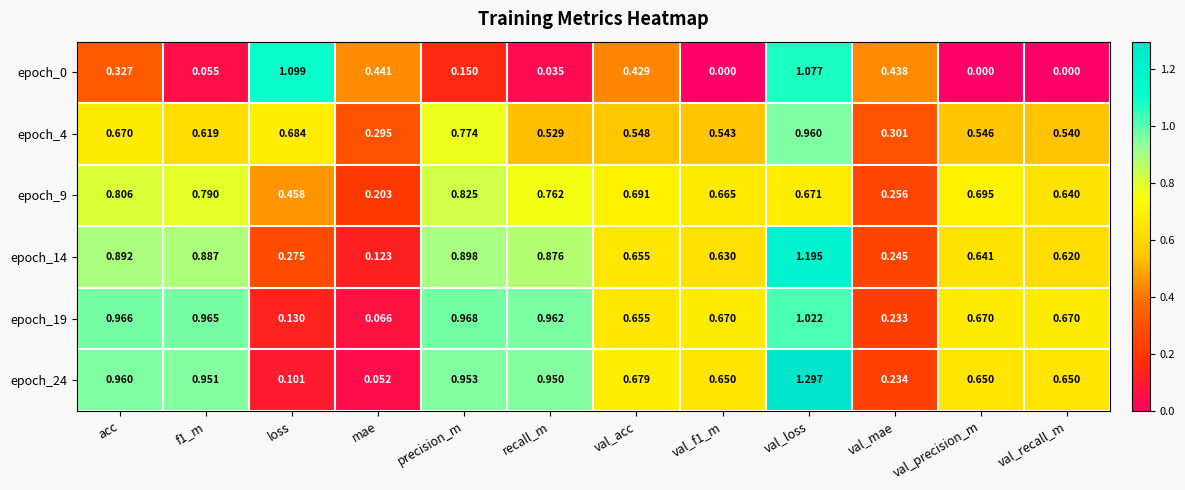

What is the total value across all series at val_recall_m?

3.1